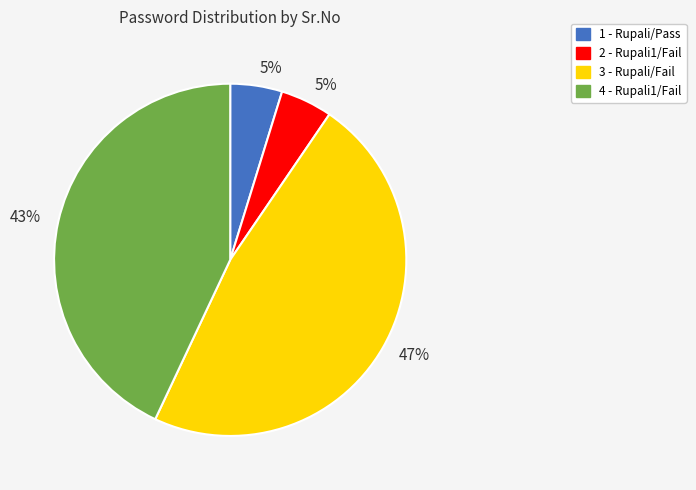

Which has a higher value, 4 - Rupali1/Fail or 2 - Rupali1/Fail?

4 - Rupali1/Fail